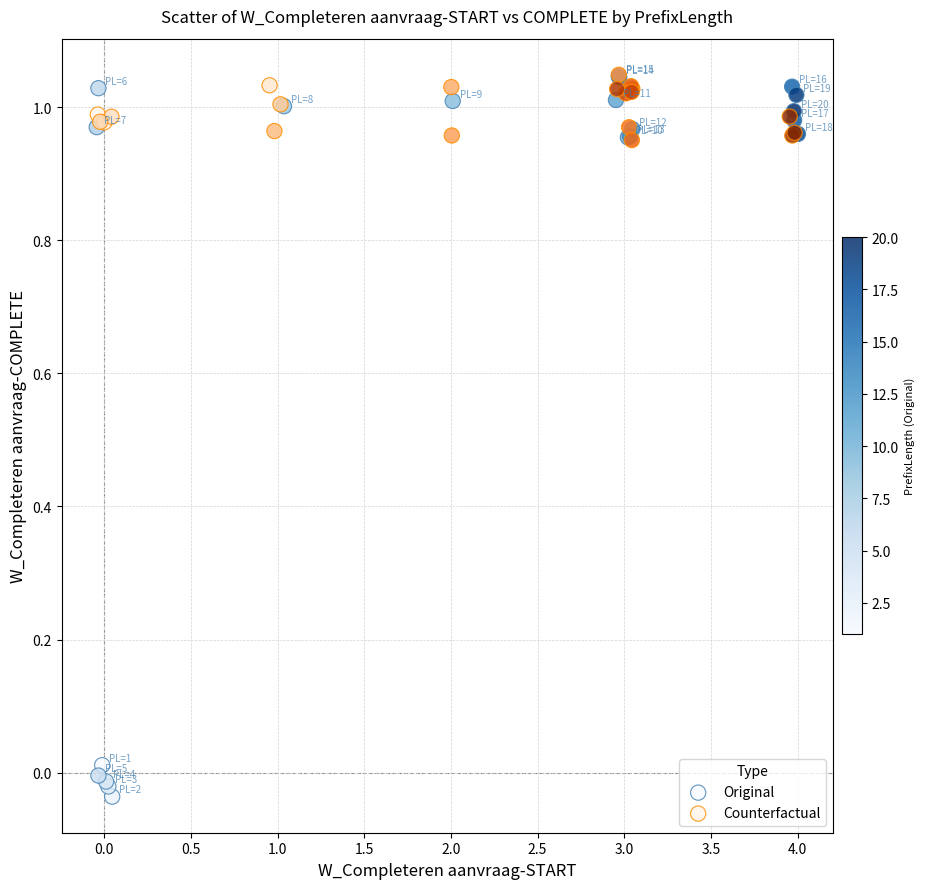

Which series has the widest spread of Y values?

Original